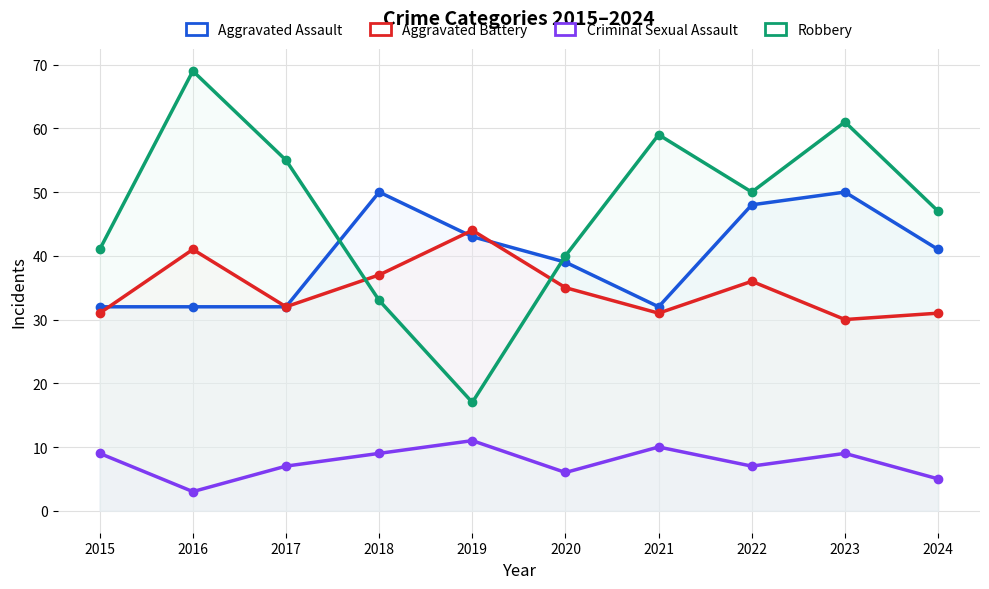

Rank the categories by Aggravated Assault value from highest to lowest.

2018, 2023, 2022, 2019, 2024, 2020, 2015, 2016, 2017, 2021